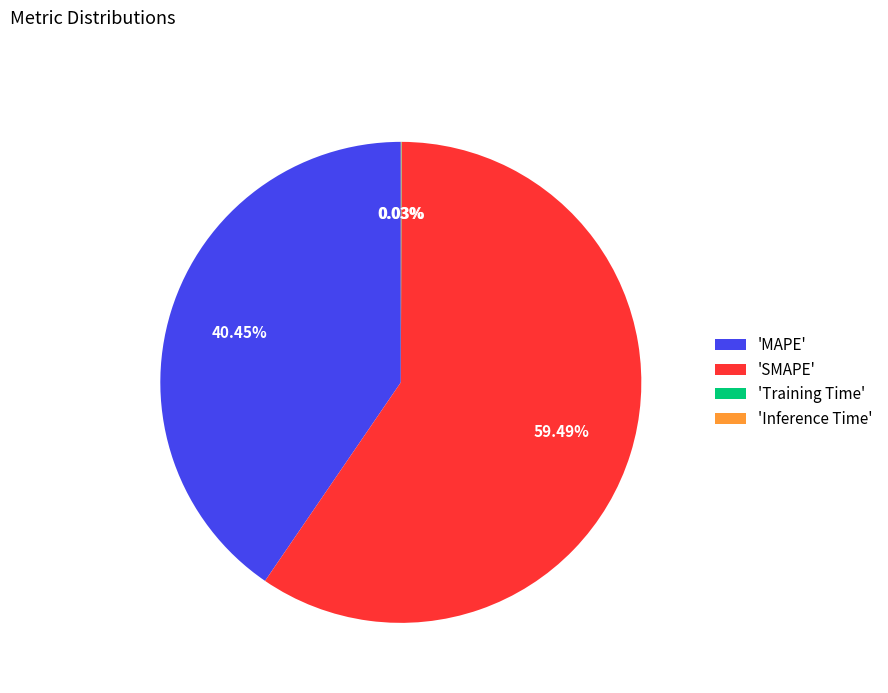

What is the largest slice in the pie chart?

'SMAPE'